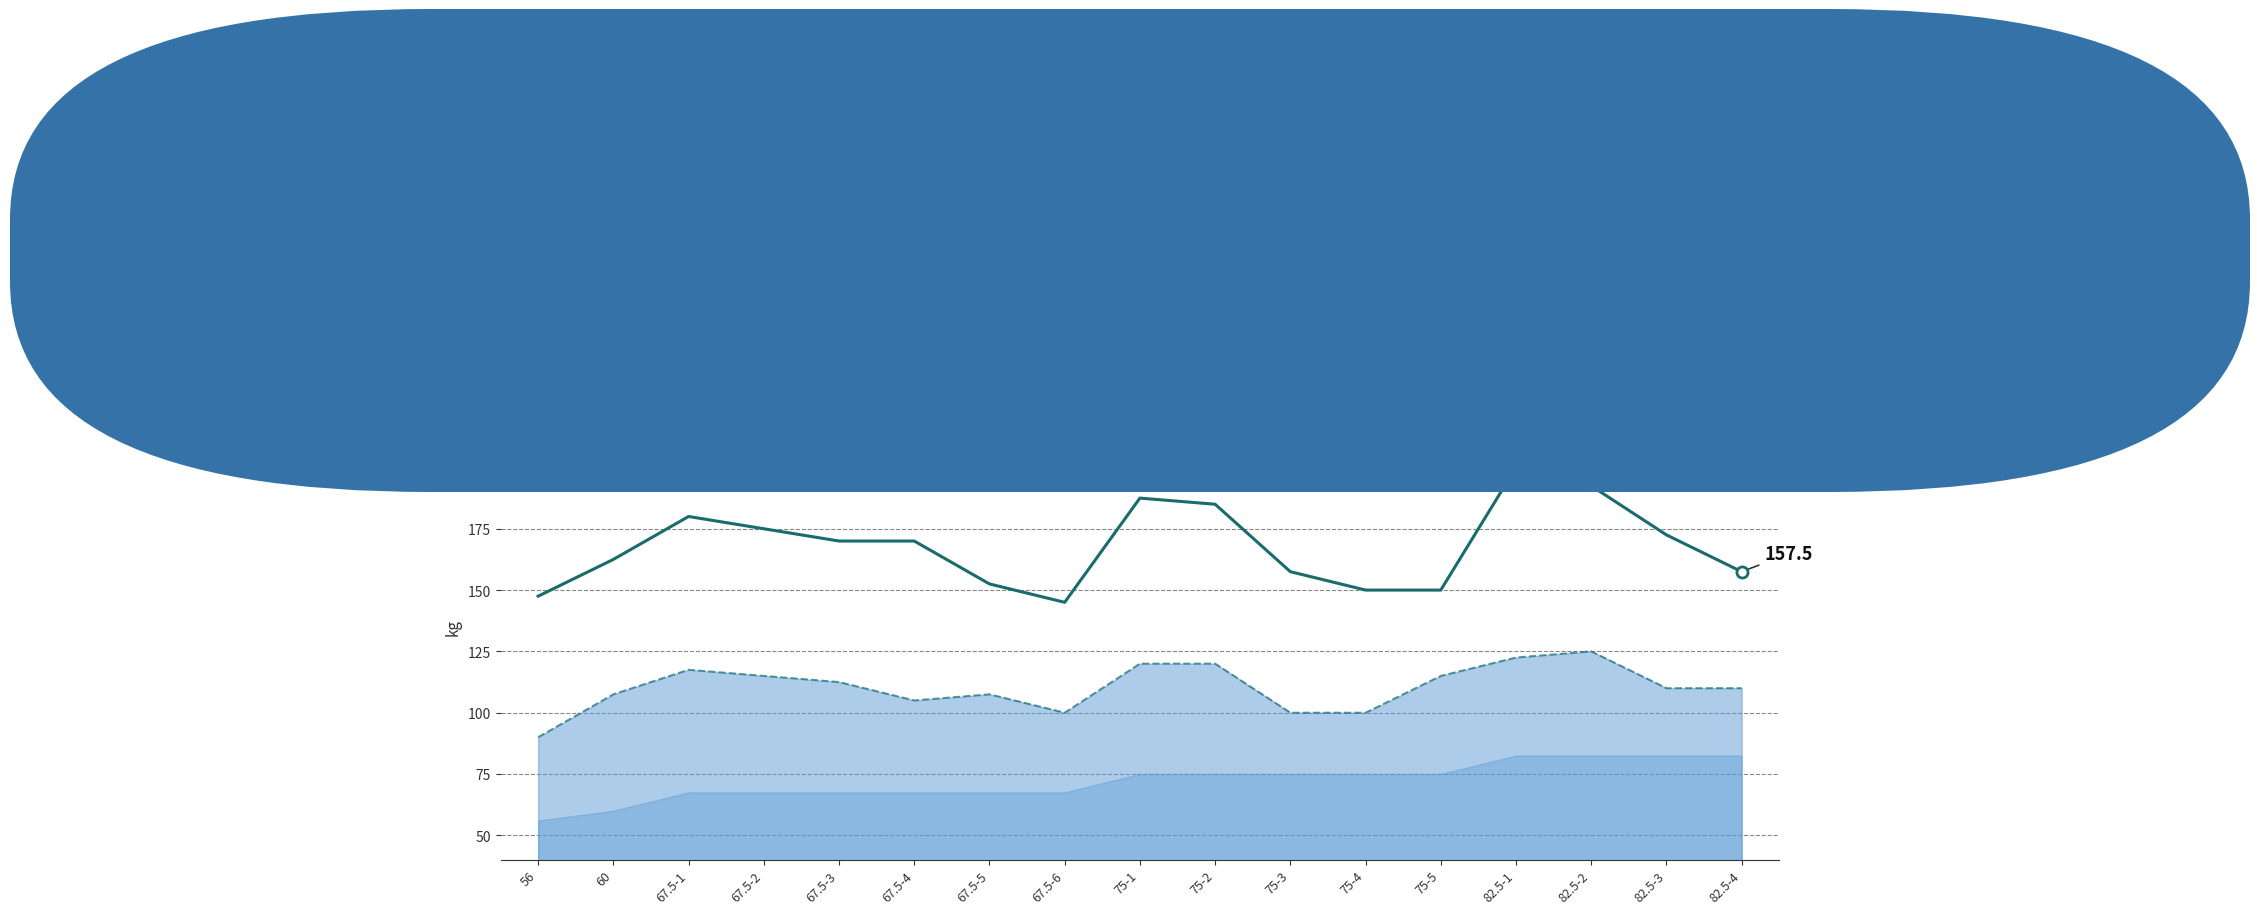

Which has a higher value, 82.5-1 or 82.5-4?

82.5-1